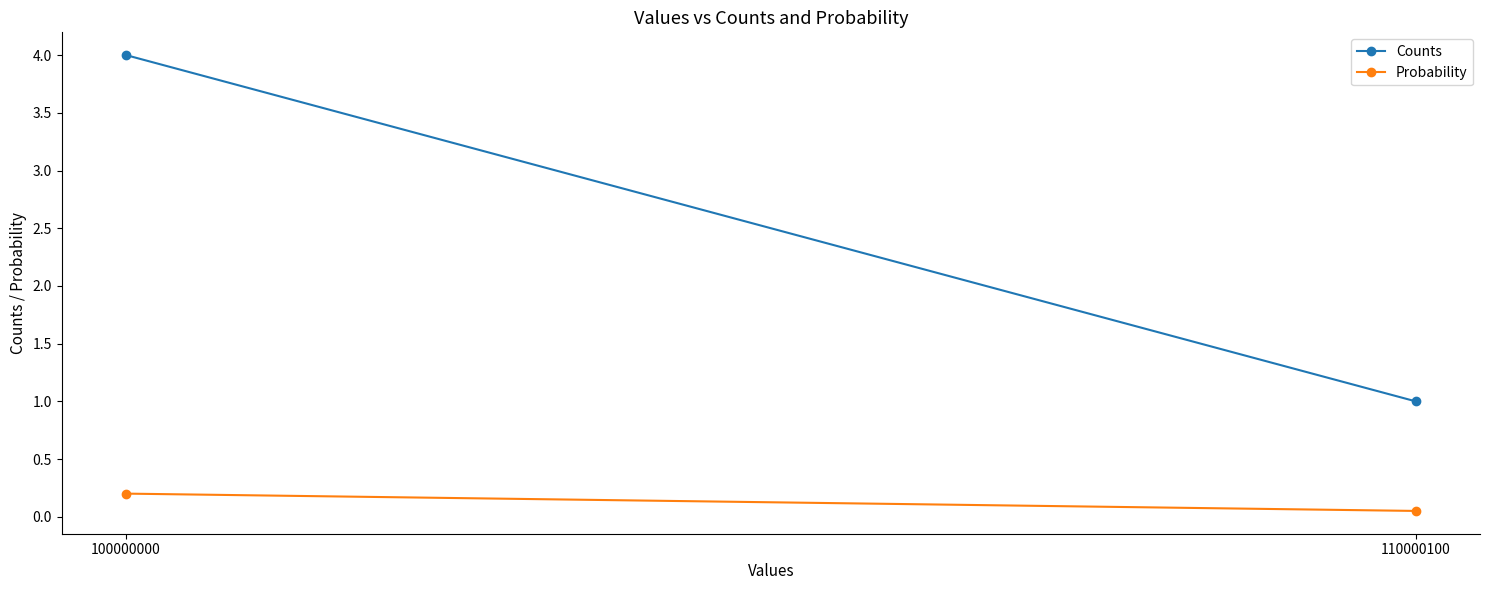

Reading left to right, what are all the values shown in this chart?

Counts: 100000000=4.0	110000100=1.0
Probability: 100000000=0.2	110000100=0.1